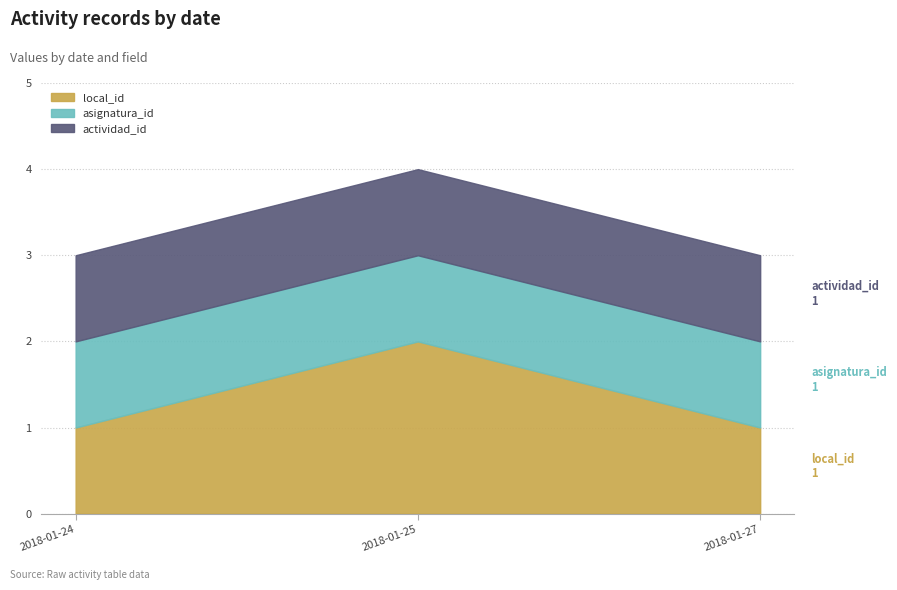

Read the actividad_id value at 2018-01-27.

1